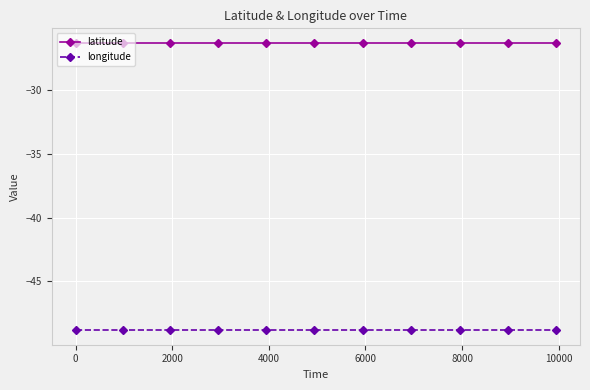

Rank the series by their maximum value, from highest to lowest.

latitude, longitude